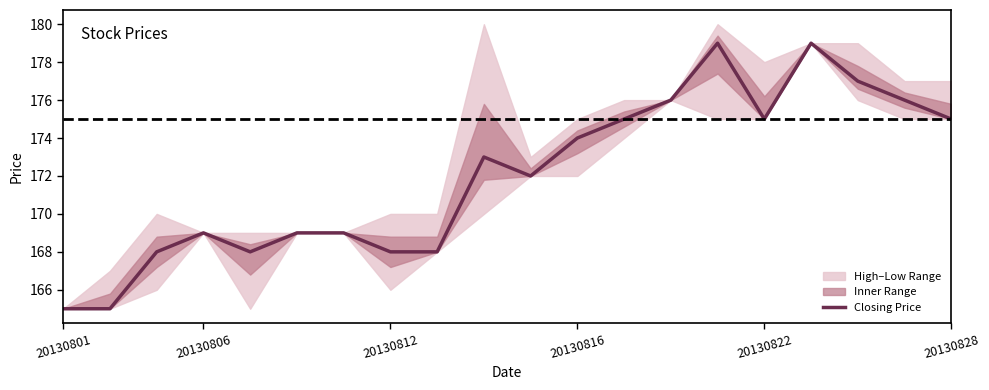

What value does the data have at 18?

176